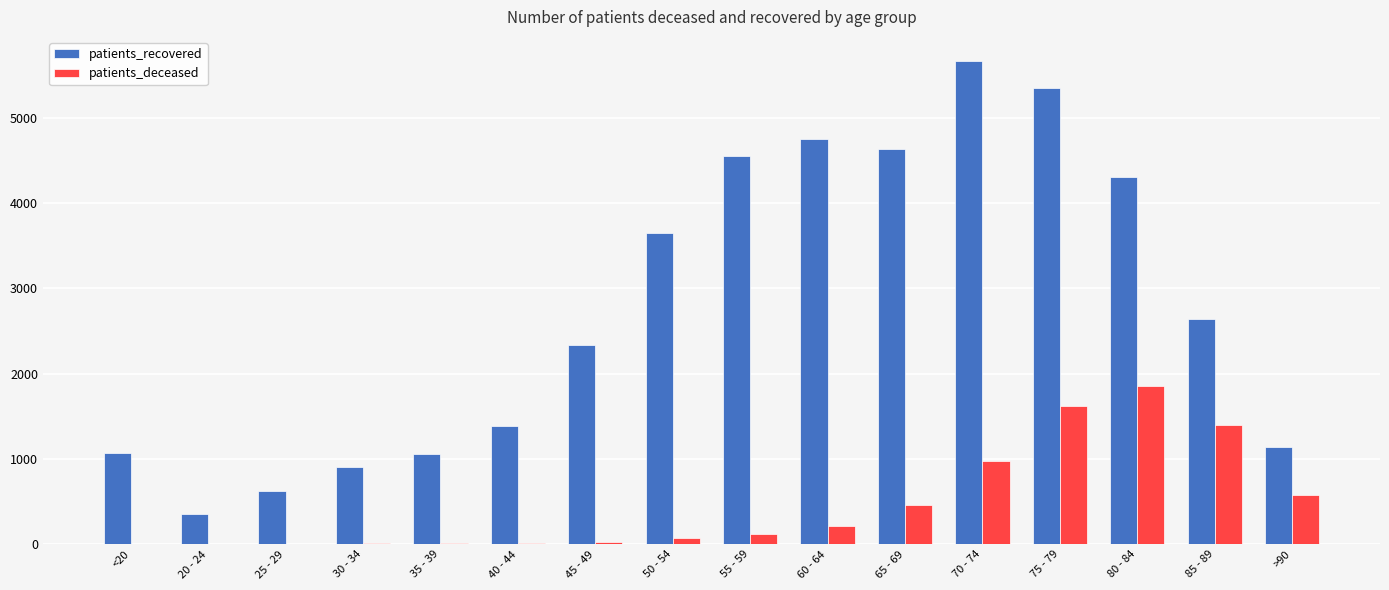

What is the spread (max minus min) of values at <20?

1069